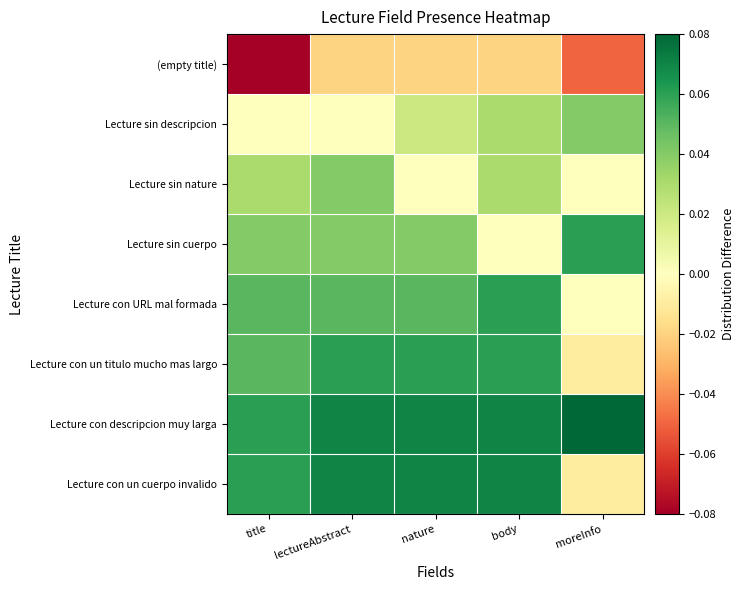

What is the total value across all series at title?

0.2